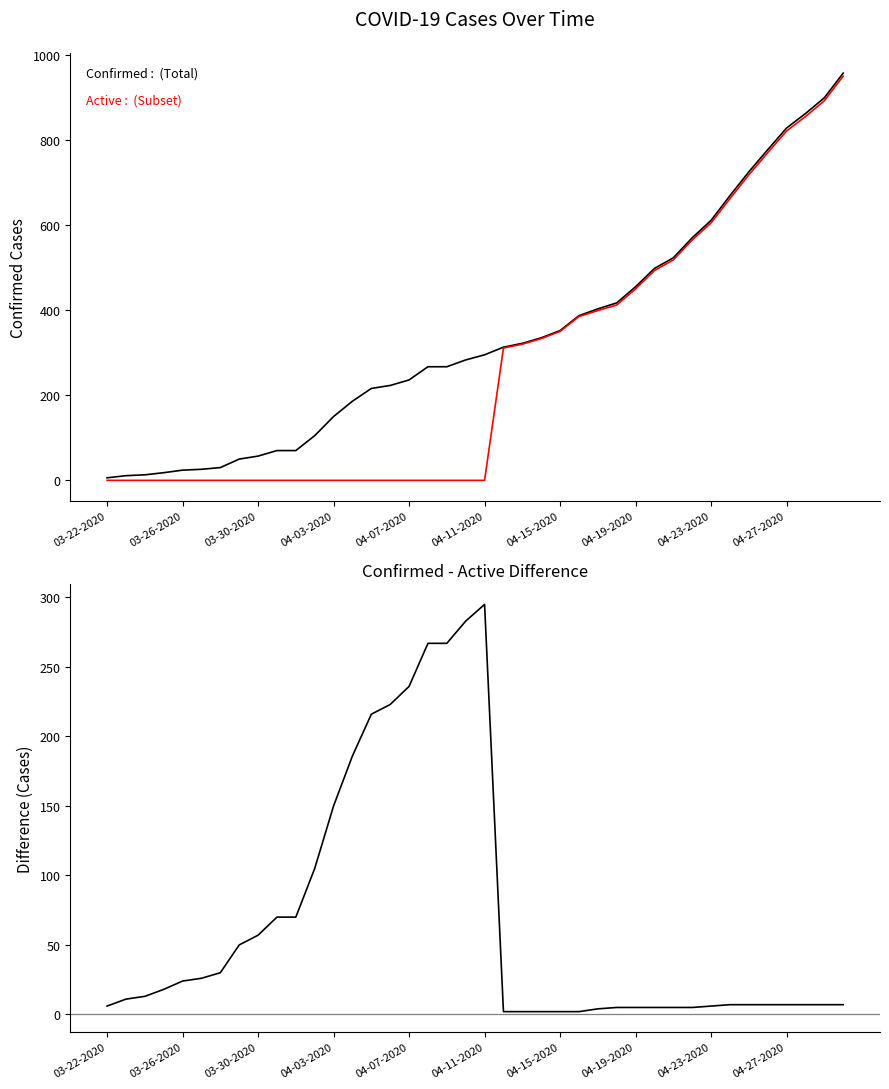

True or false: Confirmed and Confirmed - Active intersect in this chart.

False